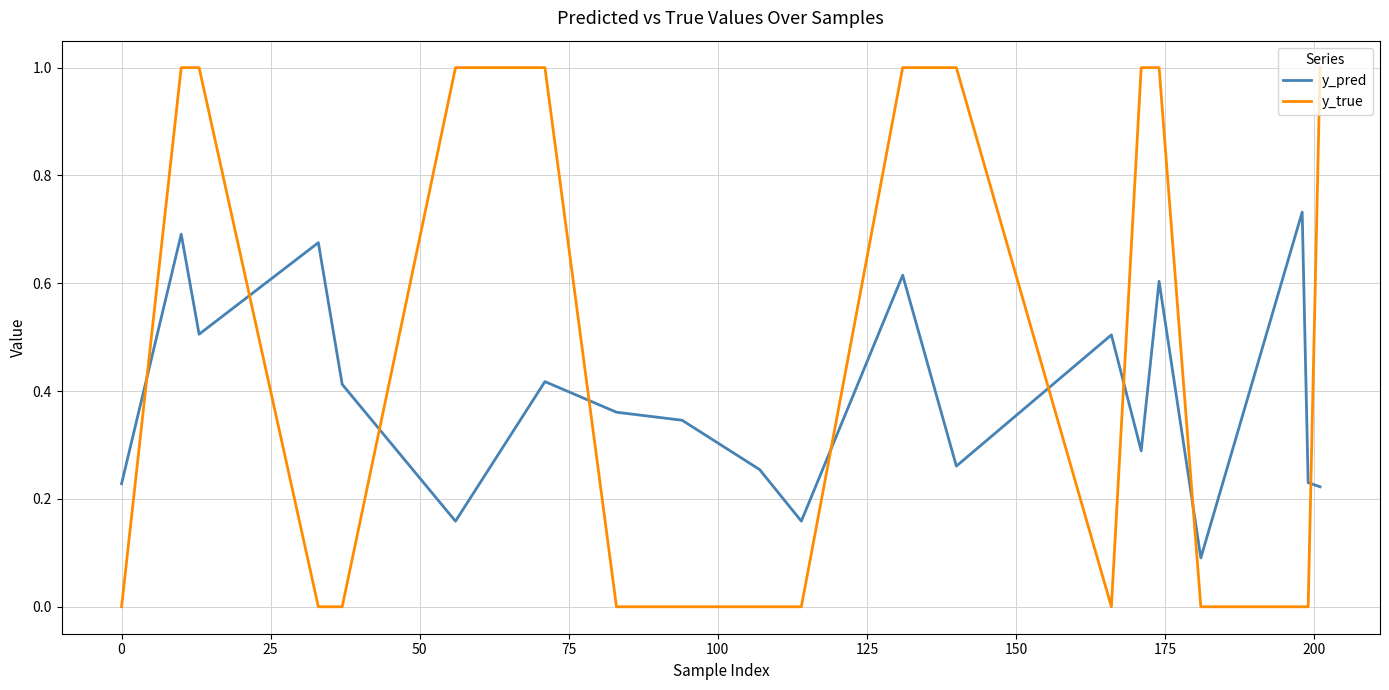

Which series has the largest total across all categories?

y_true